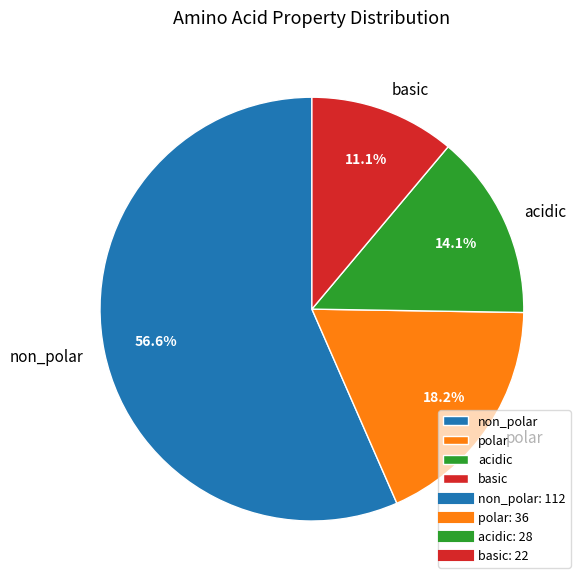

What percentage is the non_polar slice, to the nearest percent?

57%